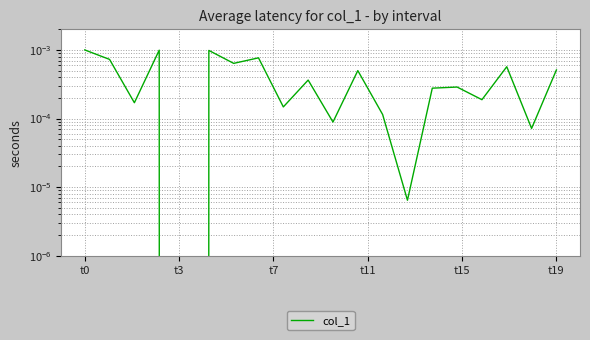

Is it true that the value at 10 is 0.0?

False